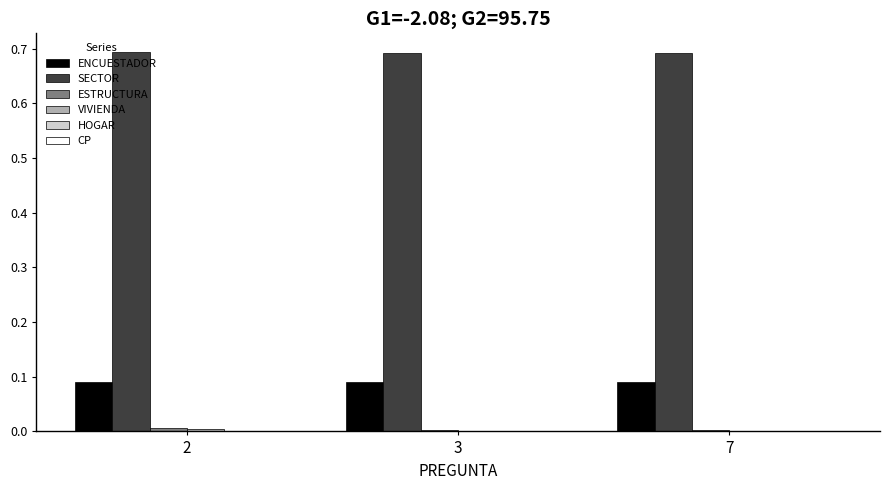

Is it true that SECTOR equals 0.7 at 3?

True